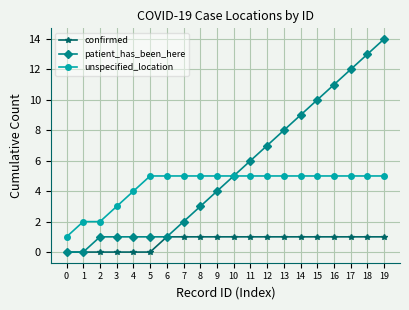

Reading right to left, list all the values displayed in this chart.

confirmed: 19=1	18=1	17=1	16=1	15=1	14=1	13=1	12=1	11=1	10=1	9=1	8=1	7=1	6=1	5=0	4=0	3=0	2=0	1=0	0=0
patient_has_been_here: 19=14	18=13	17=12	16=11	15=10	14=9	13=8	12=7	11=6	10=5	9=4	8=3	7=2	6=1	5=1	4=1	3=1	2=1	1=0	0=0
unspecified_location: 19=5	18=5	17=5	16=5	15=5	14=5	13=5	12=5	11=5	10=5	9=5	8=5	7=5	6=5	5=5	4=4	3=3	2=2	1=2	0=1